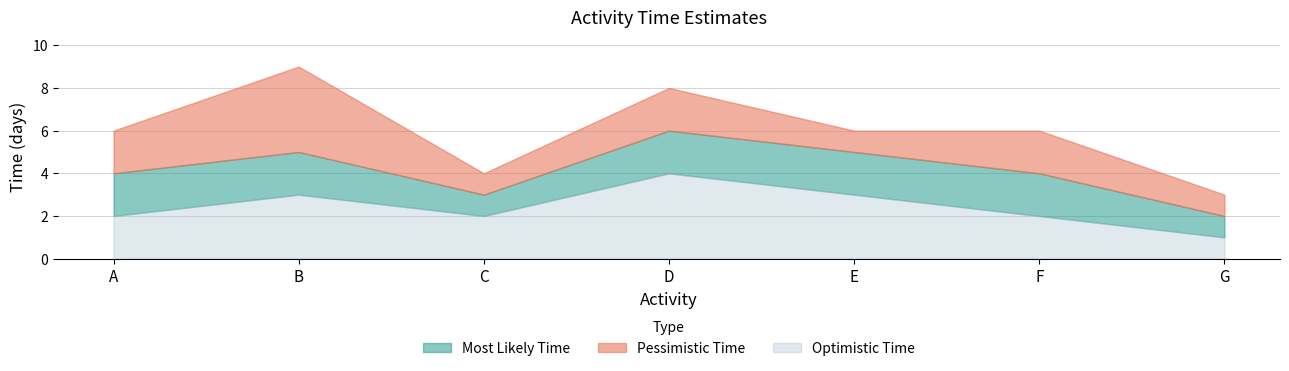

The value of Pessimistic Time at A is 6. True or false?

True